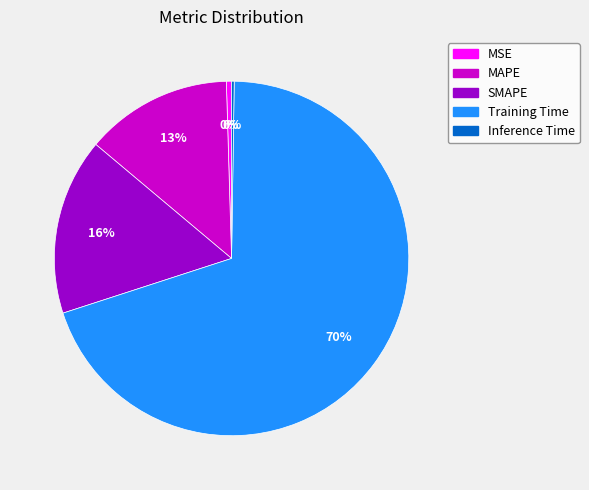

Which slice represents more than half of the pie?

Training Time